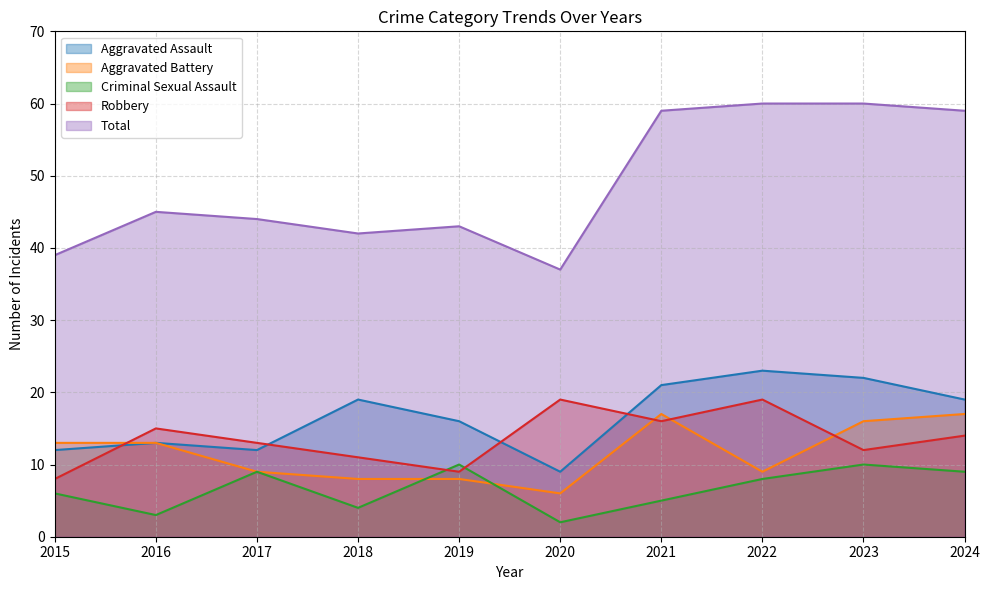

True or false: Aggravated Assault and Criminal Sexual Assault intersect in this chart.

False